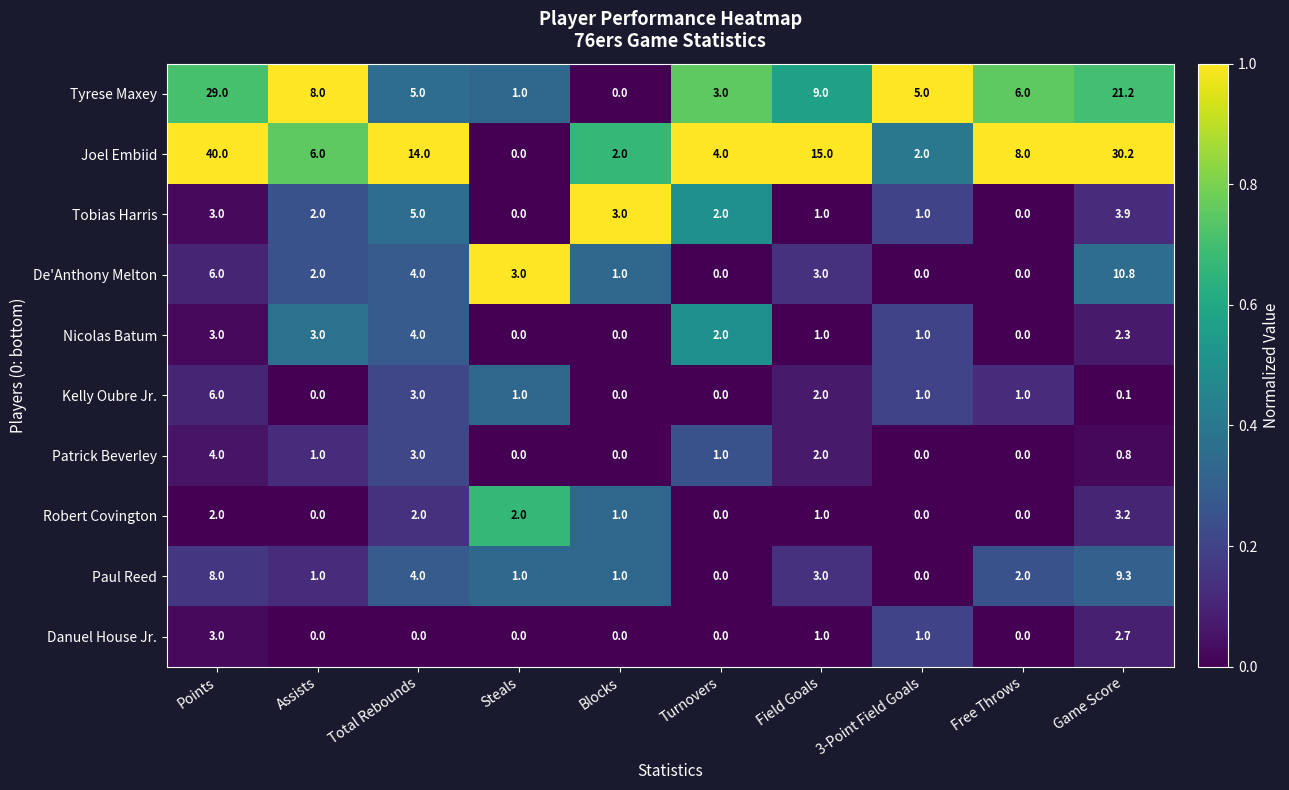

Which series has the largest range (max minus min)?

Joel Embiid